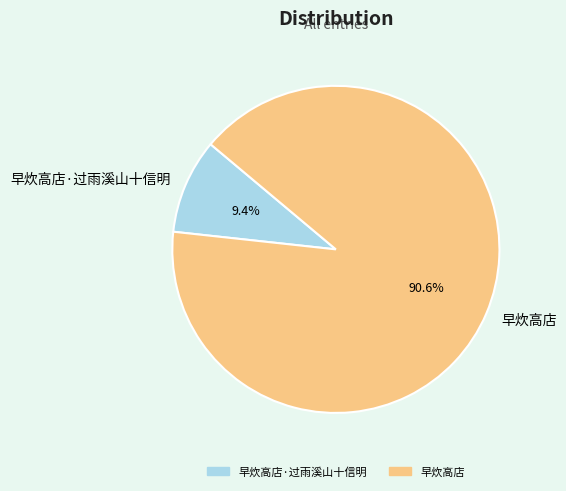

Do 早炊高店·过雨溪山十信明 and 早炊高店 together represent more than half of the pie?

Yes